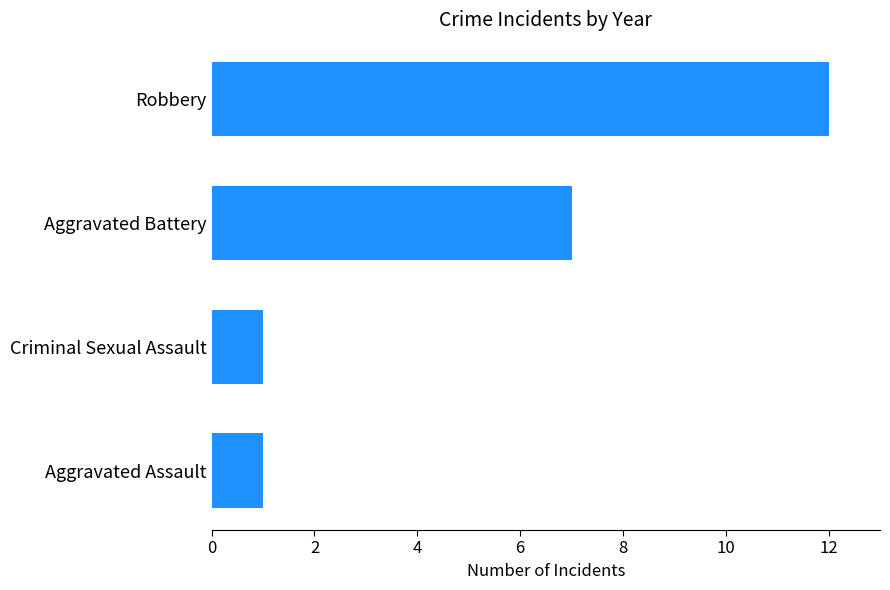

Where is the data nearest to the value 6?

Aggravated Battery